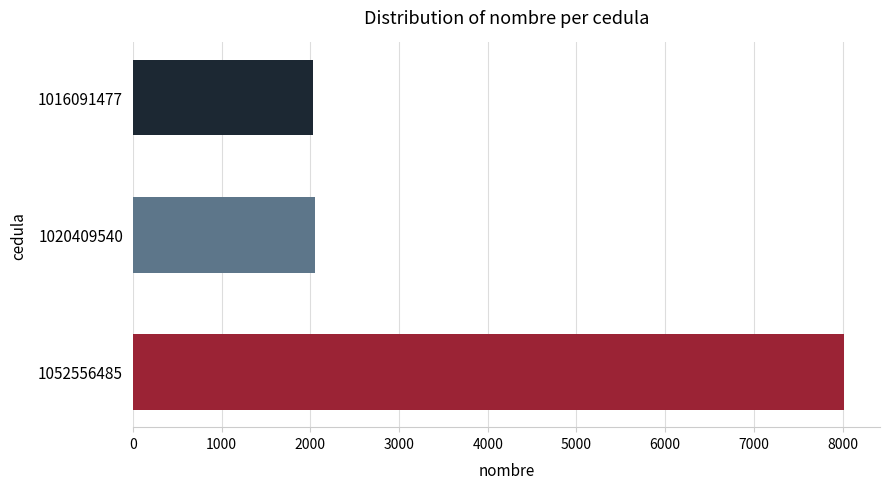

What is the smallest value displayed?

2031